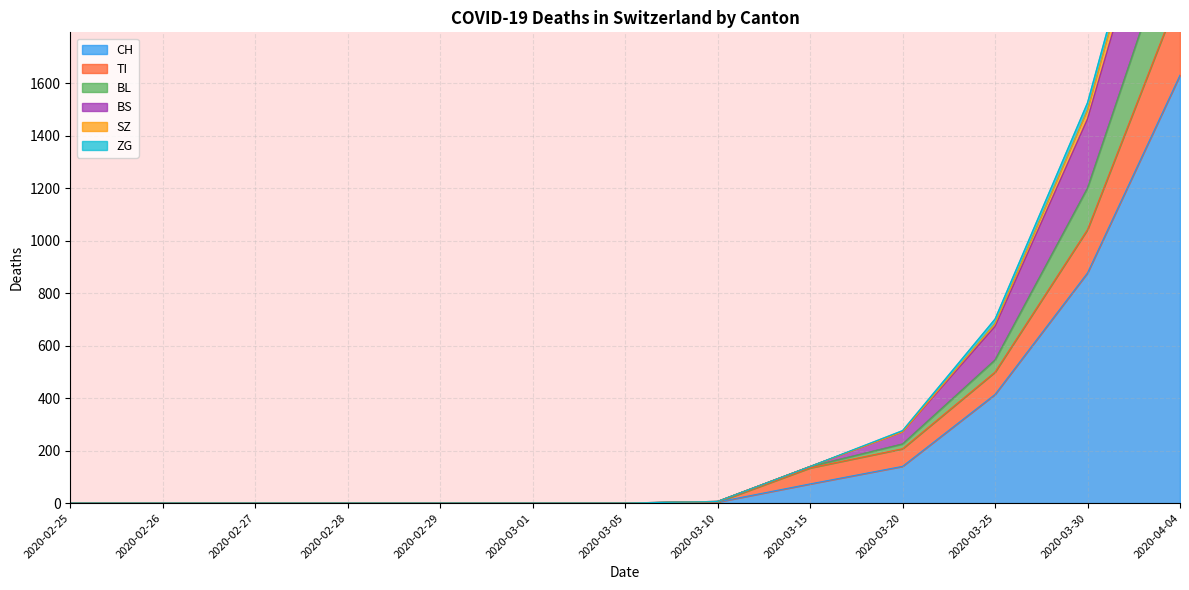

Which series has the widest spread of values?

CH